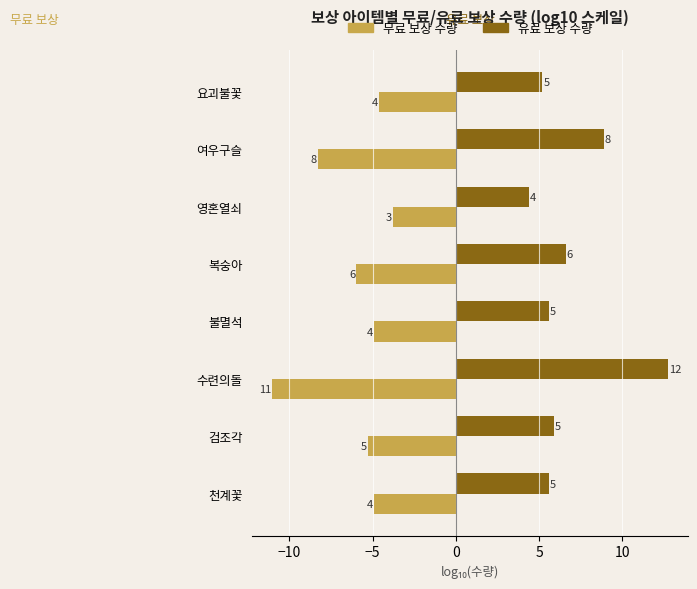

What are all the series names shown in the legend?

무료 보상 수량, 유료 보상 수량